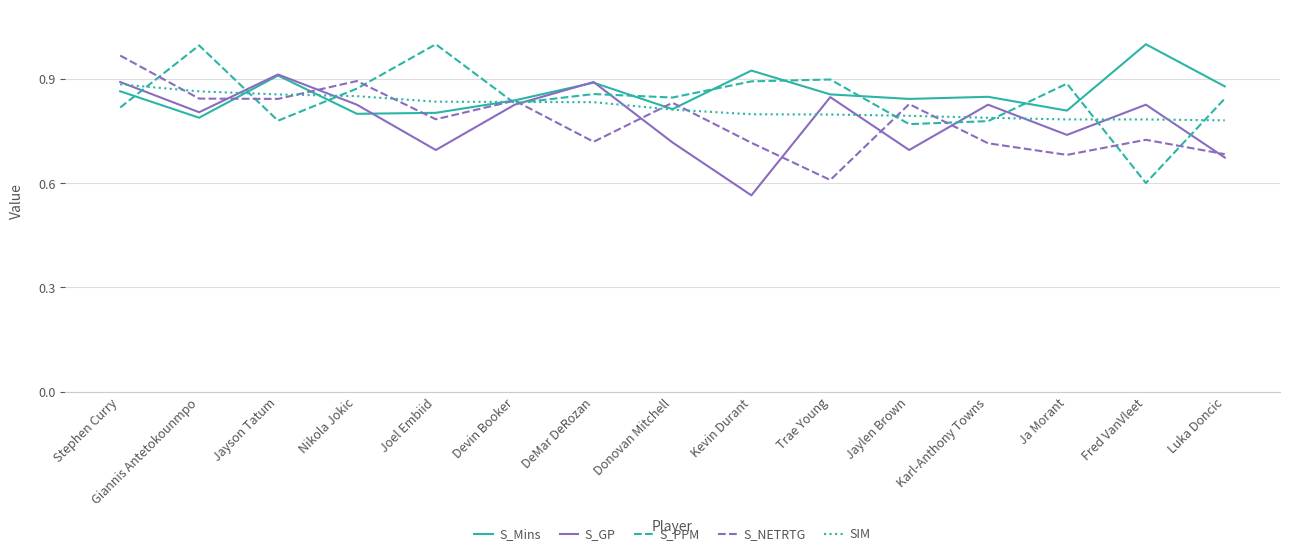

The value of S_PPM at Giannis Antetokounmpo is 1.0. True or false?

True